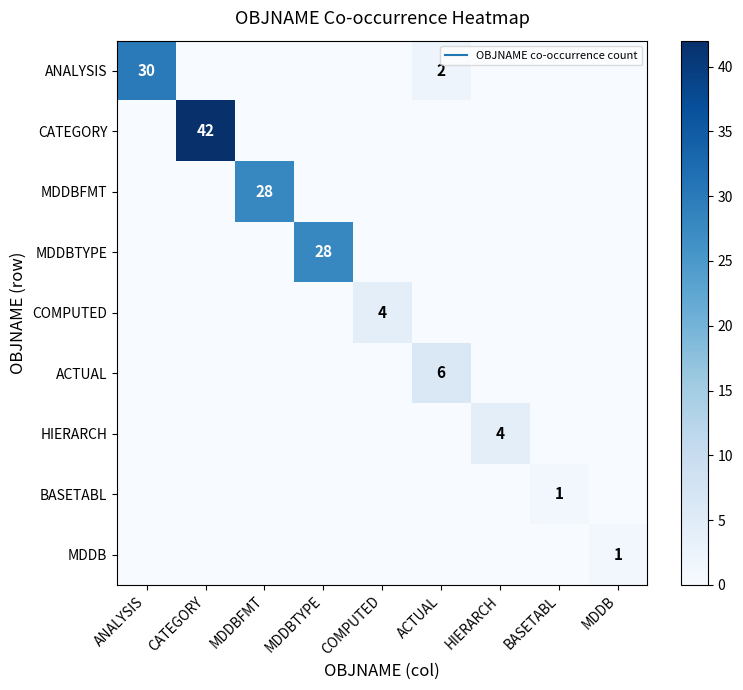

Rank the series at MDDBTYPE from lowest to highest value.

ANALYSIS, CATEGORY, MDDBFMT, COMPUTED, ACTUAL, HIERARCH, BASETABL, MDDB, MDDBTYPE